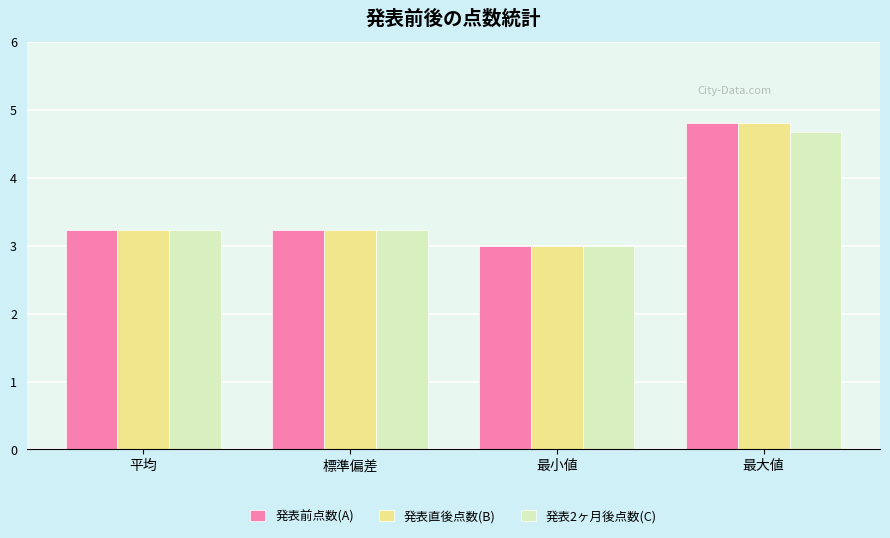

How many groups of bars are there?

4